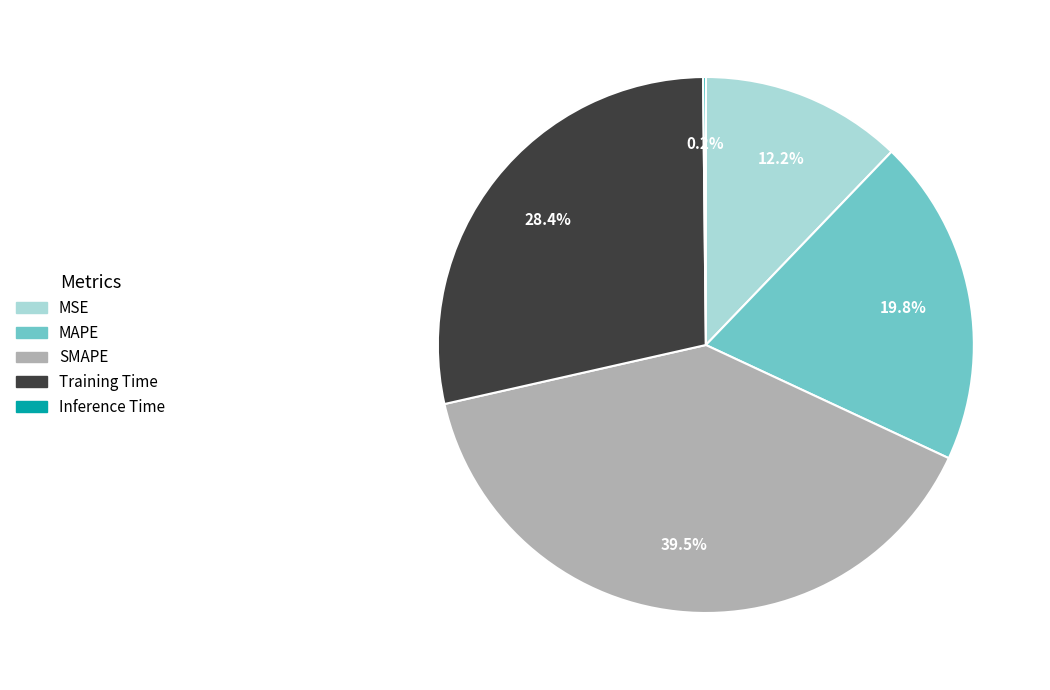

Which category has the biggest portion of the pie?

SMAPE